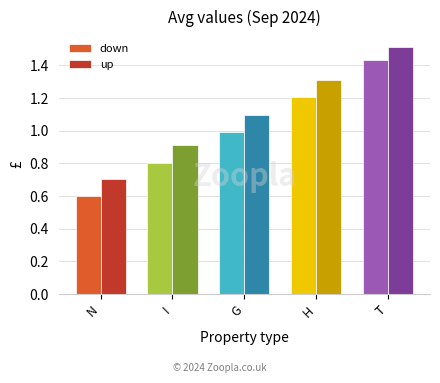

What position from the left is T?

5